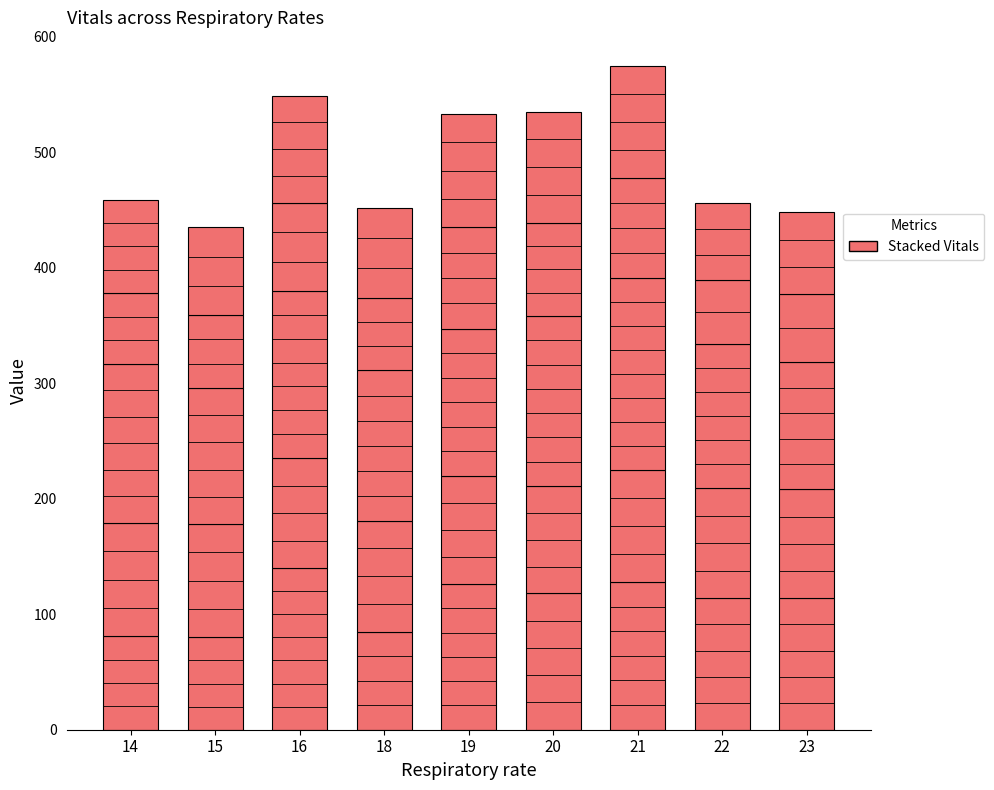

How many series are shown in this chart?

5